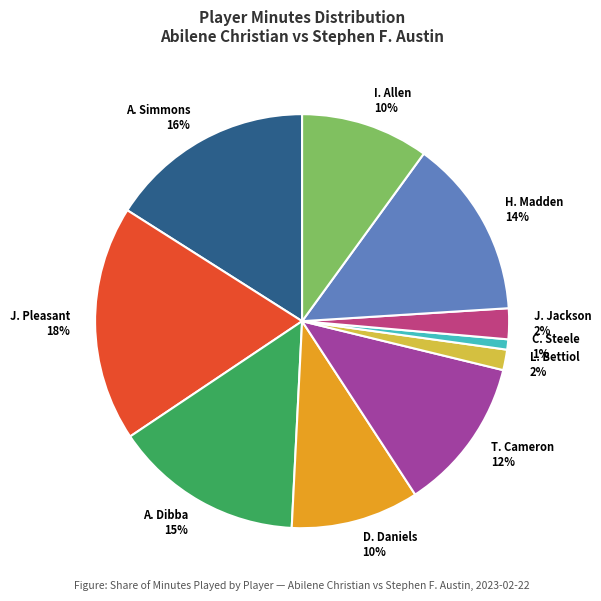

Between H. Madden 14% and A. Simmons 16%, which is larger?

A. Simmons 16%